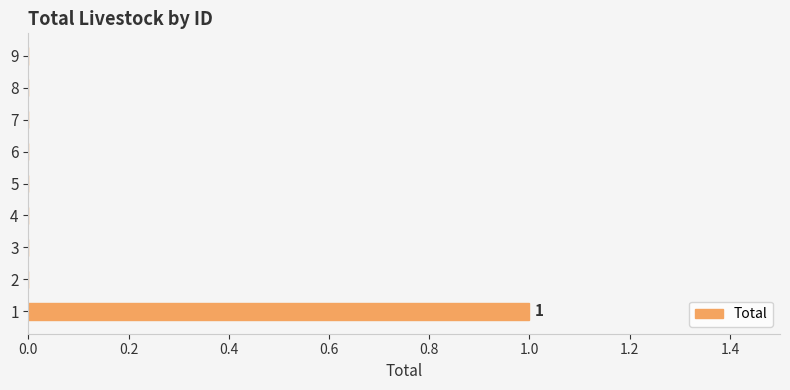

Is it true that the value at 2 is 0?

True